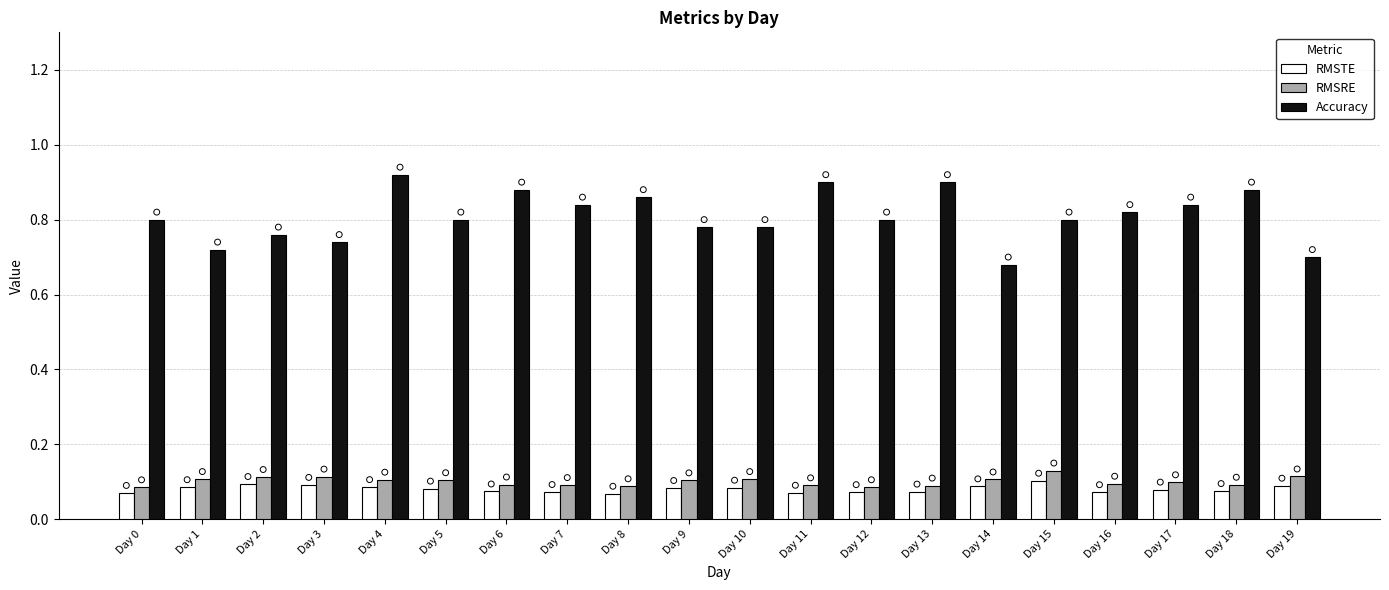

What is the total value across all series at Day 5?

1.0